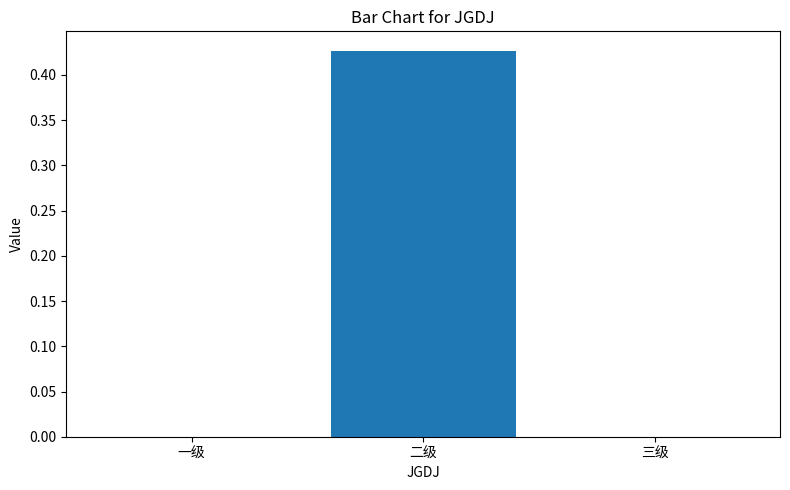

Which category has the highest value across all series?

二级